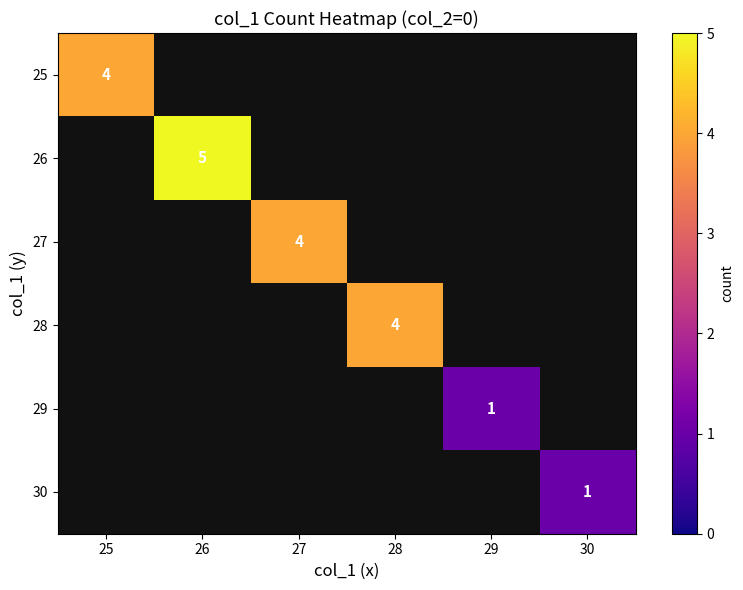

The value of 25 at 25 is 6. True or false?

False